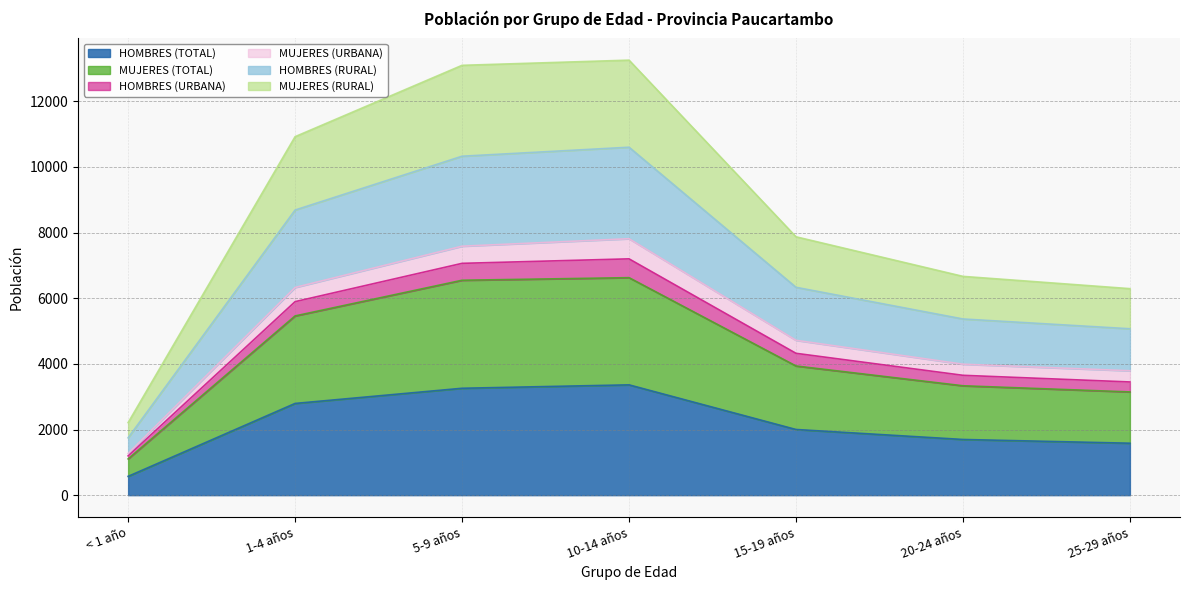

How many values in the HOMBRES (RURAL) series exceed 7872?

3